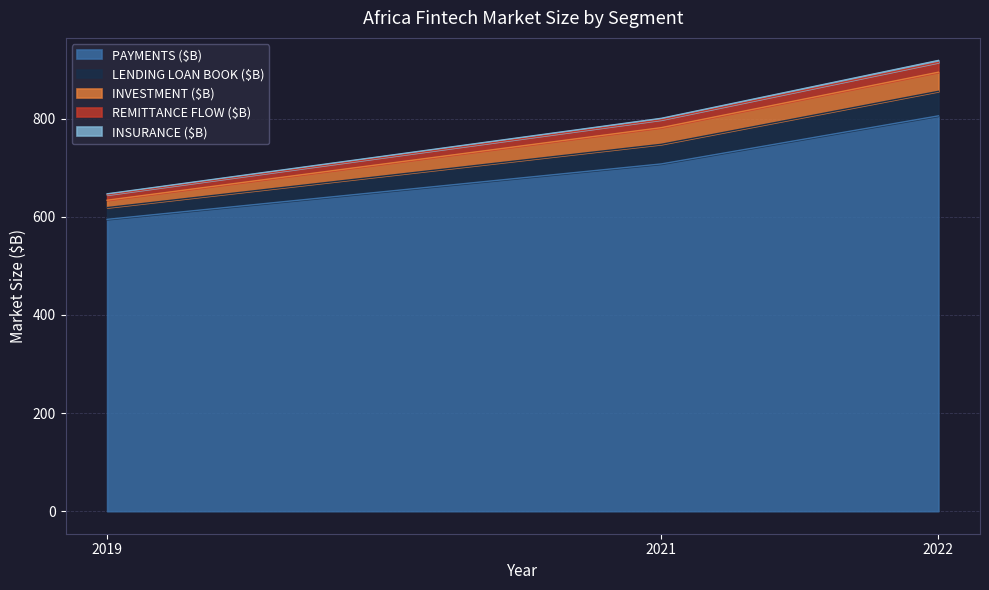

At which category is the sum across all series the highest?

2022